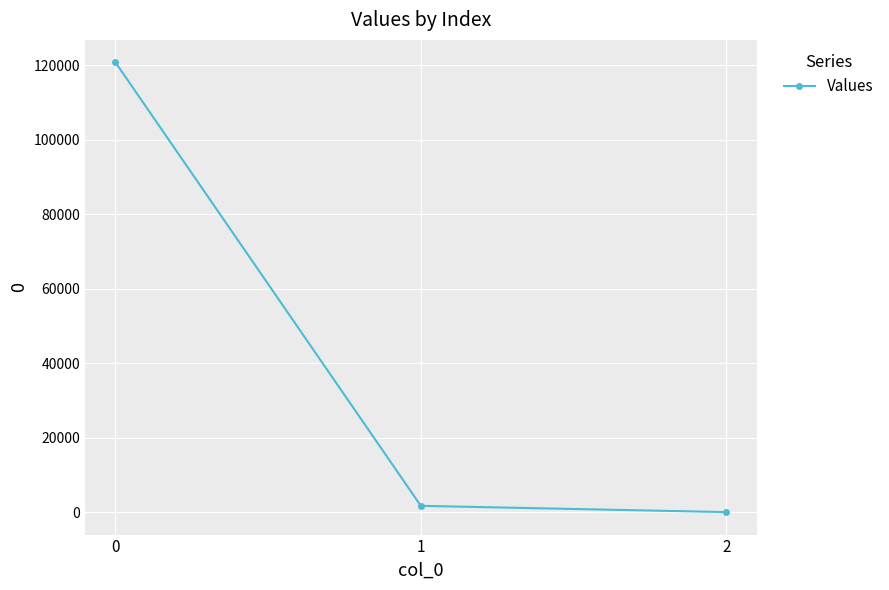

Reading left to right, what are all the values shown in this chart?

120744.3	1680.5	0.2